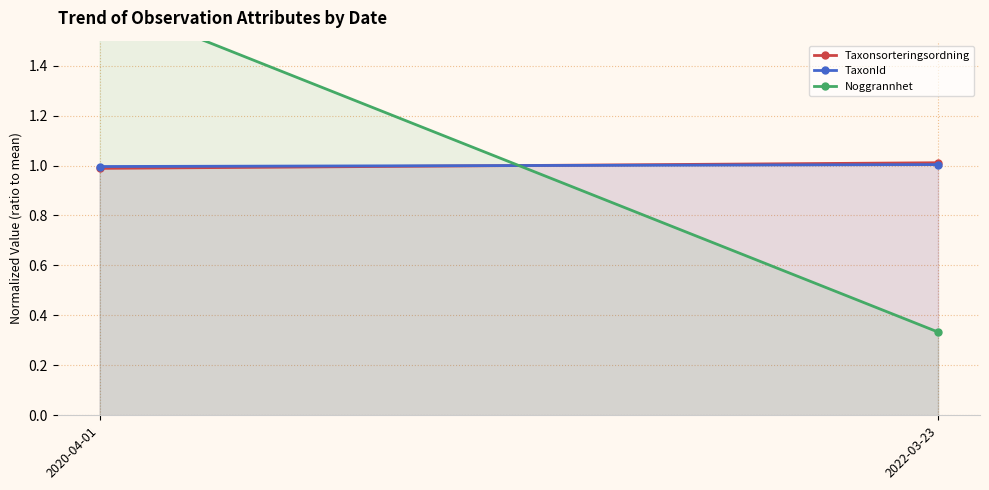

Reading left to right, transcribe all the data shown in this chart.

Taxonsorteringsordning: 2020-04-01=1.0	2022-03-23=1.0
TaxonId: 2020-04-01=1.0	2022-03-23=1.0
Noggrannhet: 2020-04-01=1.7	2022-03-23=0.3